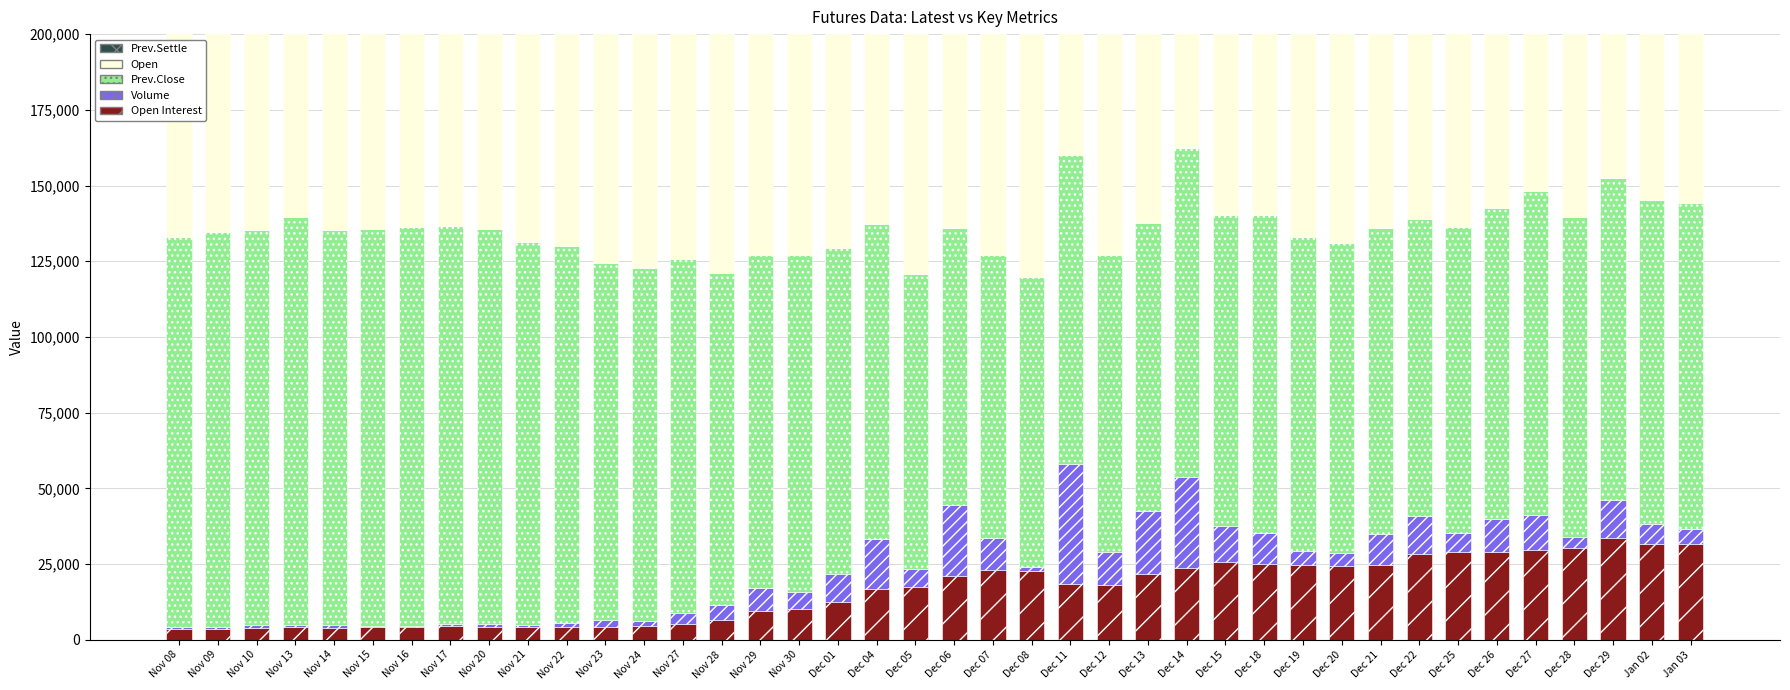

Rank the series at Dec 11 from lowest to highest value.

Open Interest, Volume, Prev.Settle, Prev.Close, Open